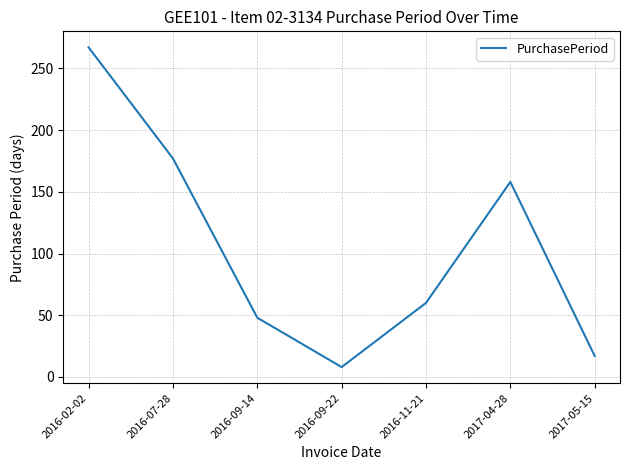

True or false: the data has more than 1 interior local peaks.

False